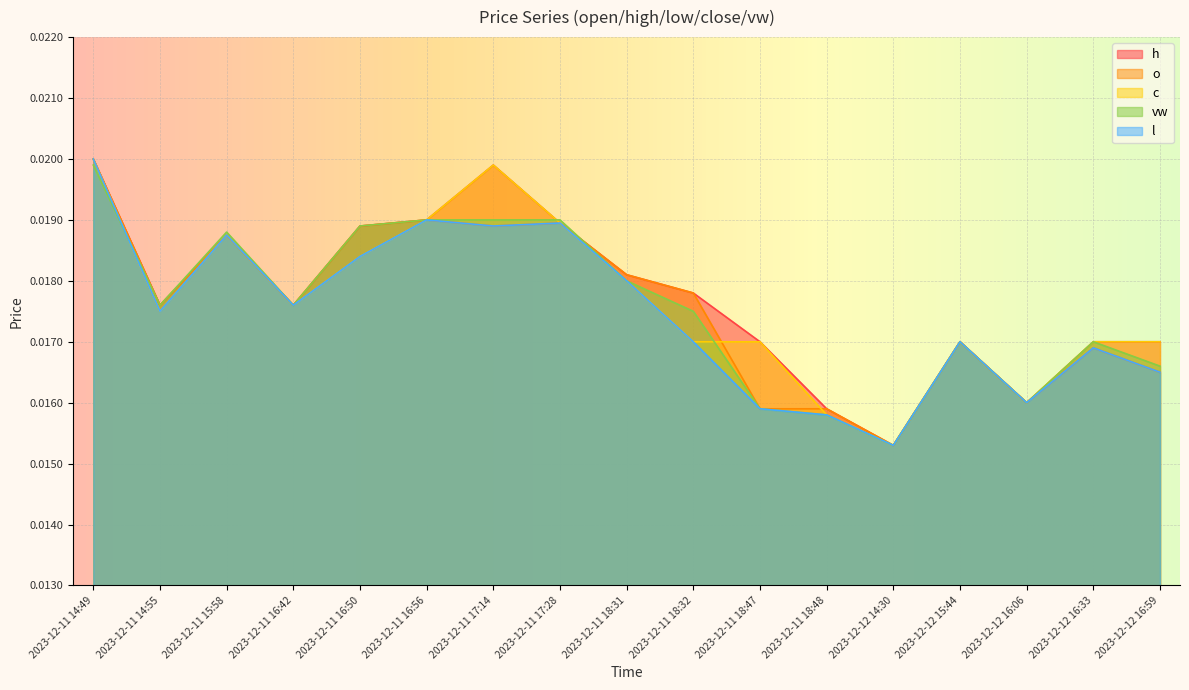

True or false: vw and l cross at least once.

True